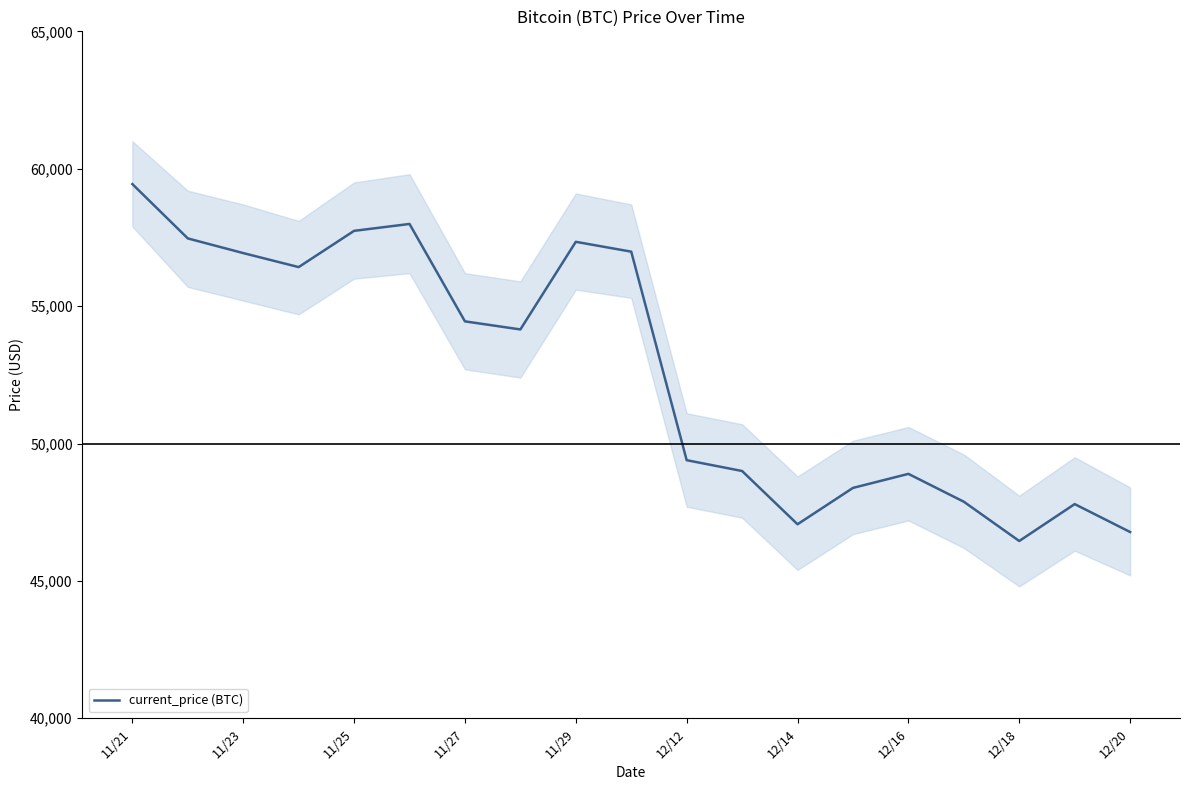

Reading right to left, extract all data points from this chart.

46779	47795	46452	47881	48895	48384	47061	48999	49393	56982	57340	54151	54445	57990	57739	56420	56930	57464	59441